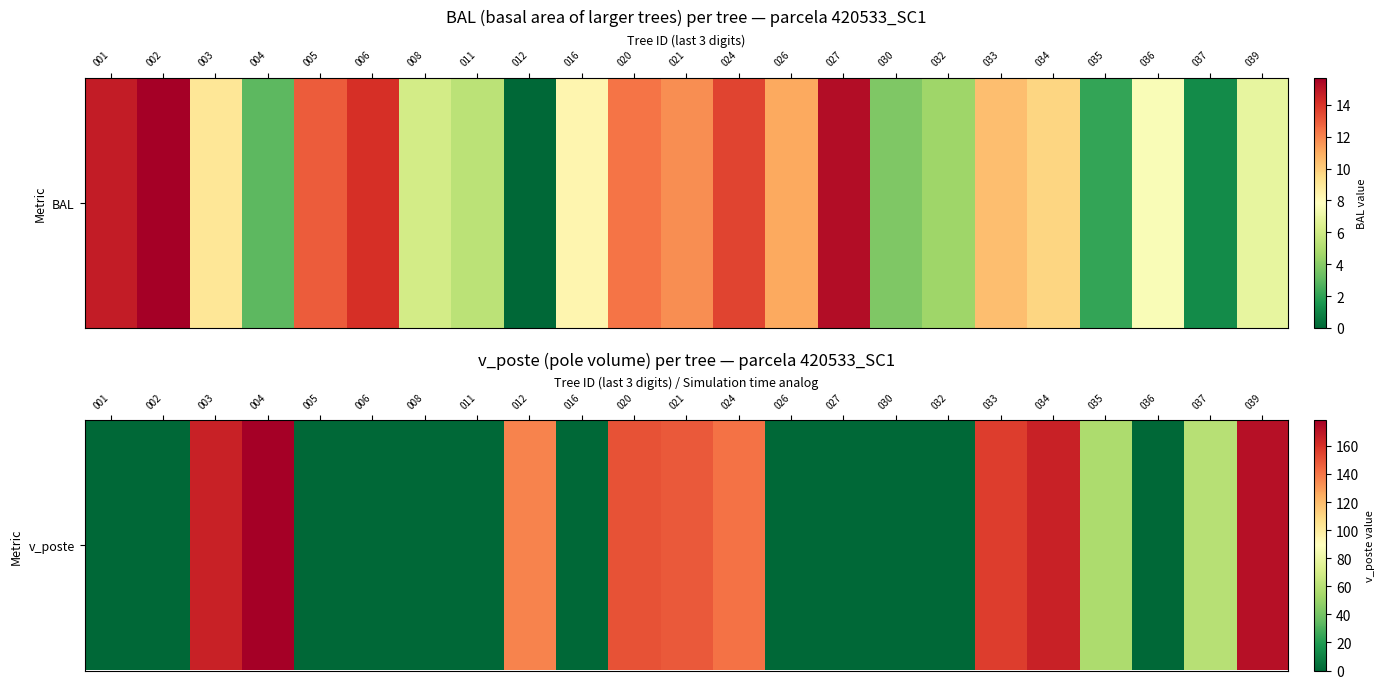

What is the greatest value displayed?

178.4